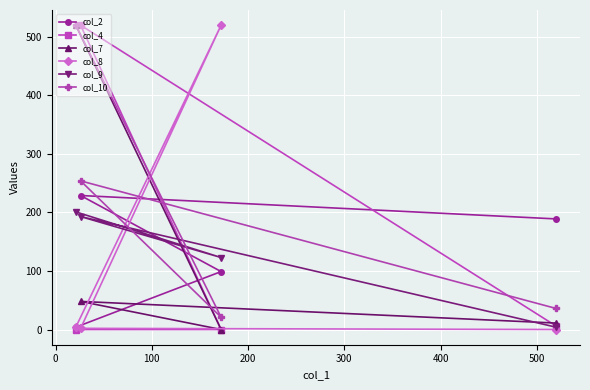

At how many categories does at least one series exceed 171?

4